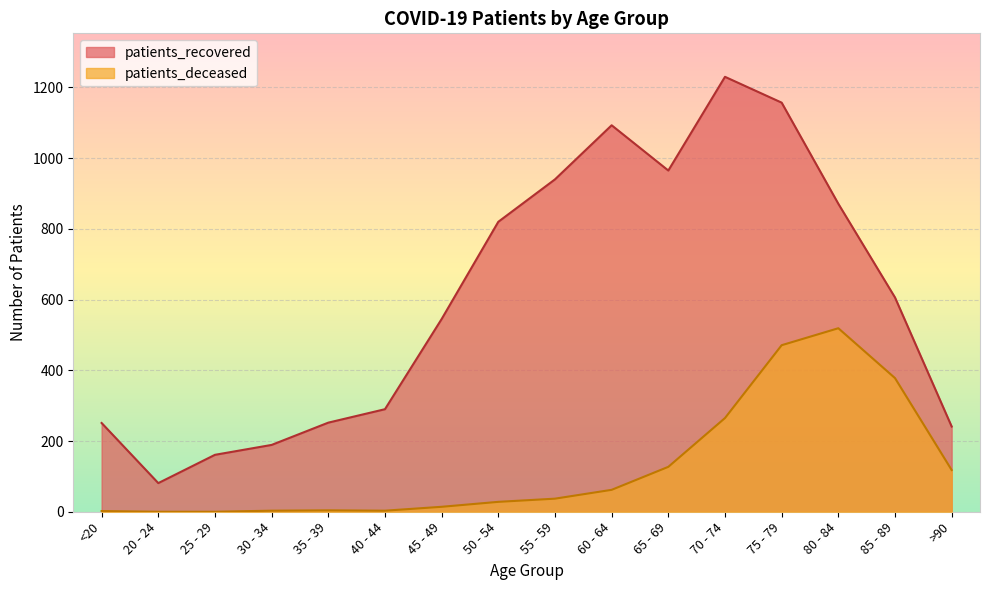

What position from the left is 75 - 79?

13